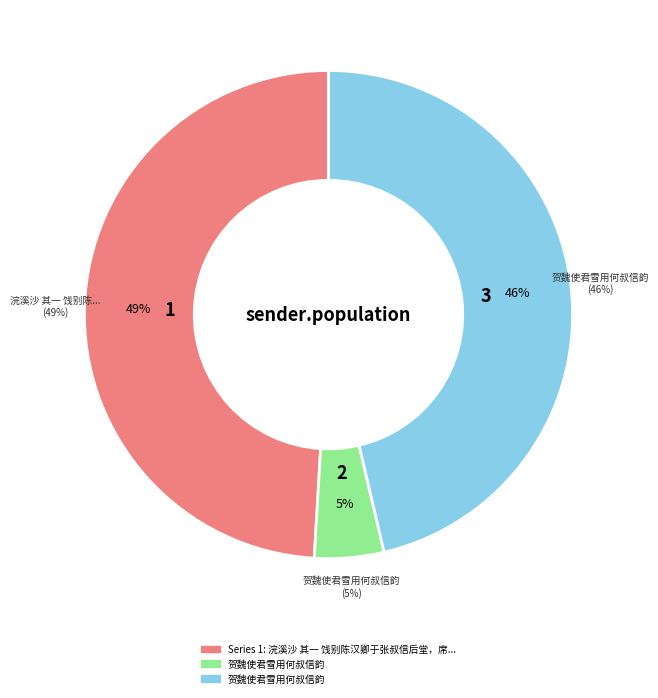

To the nearest percent, what percentage of the pie is 贺魏使君雪用何叔信韵?

46%